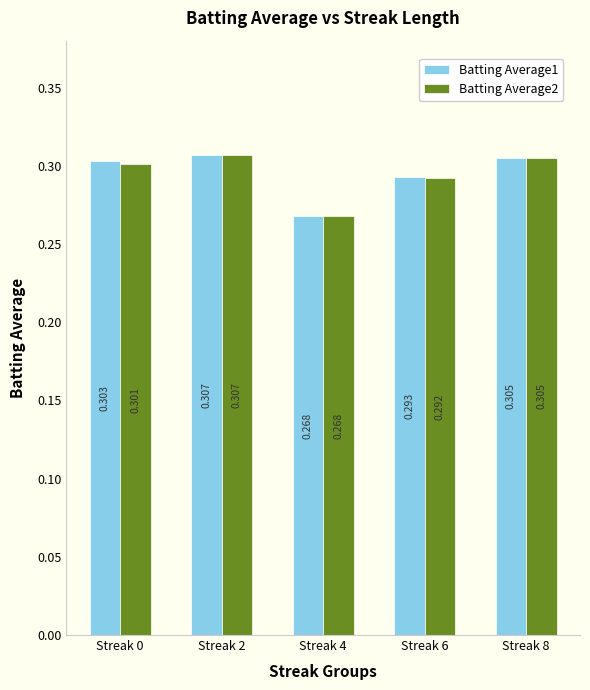

Is it true that Batting Average1 equals 0.3 at Streak 0?

True